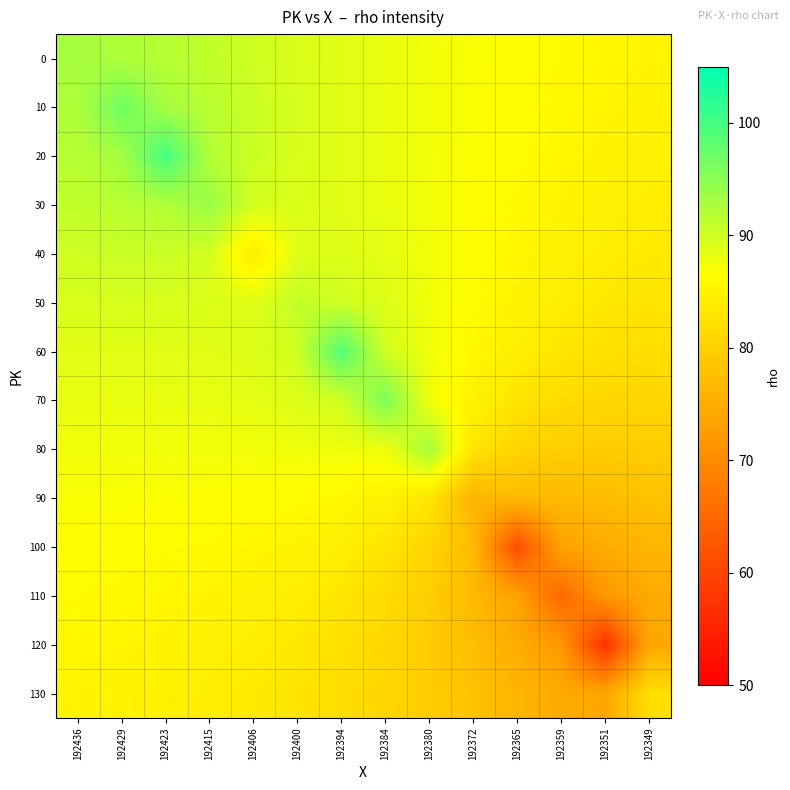

Reading right to left, list all the values displayed in this chart.

0: 192349=85.3	192351=85.6	192359=86.1	192365=86.5	192372=87.1	192380=87.6	192384=88.2	192394=88.7	192400=89.4	192406=90.2	192415=91.0	192423=91.9	192429=92.4	192436=93.0
10: 192349=85.0	192351=85.4	192359=85.9	192365=86.4	192372=87.0	192380=87.6	192384=88.2	192394=88.8	192400=89.5	192406=90.5	192415=91.7	192423=93.1	192429=97.0	192436=92.4
20: 192349=84.6	192351=85.1	192359=85.6	192365=86.2	192372=86.9	192380=87.5	192384=88.2	192394=88.8	192400=89.5	192406=90.5	192415=92.1	192423=100.0	192429=93.1	192436=91.9
30: 192349=84.2	192351=84.7	192359=85.3	192365=85.9	192372=86.7	192380=87.5	192384=88.2	192394=88.8	192400=89.1	192406=89.8	192415=94.0	192423=92.1	192429=91.7	192436=91.0
40: 192349=83.6	192351=84.1	192359=84.8	192365=85.6	192372=86.5	192380=87.5	192384=88.5	192394=89.1	192400=89.0	192406=84.0	192415=89.8	192423=90.5	192429=90.5	192436=90.2
50: 192349=82.9	192351=83.4	192359=84.1	192365=85.1	192372=86.3	192380=87.7	192384=89.1	192394=90.1	192400=91.0	192406=89.0	192415=89.1	192423=89.5	192429=89.5	192436=89.4
60: 192349=82.0	192351=82.4	192359=83.1	192365=84.3	192372=85.8	192380=87.8	192384=90.0	192394=99.0	192400=90.1	192406=89.1	192415=88.8	192423=88.8	192429=88.8	192436=88.7
70: 192349=80.9	192351=81.1	192359=81.7	192365=82.9	192372=85.0	192380=87.7	192384=96.0	192394=90.0	192400=89.1	192406=88.5	192415=88.2	192423=88.2	192429=88.2	192436=88.2
80: 192349=79.5	192351=79.4	192359=79.7	192365=80.7	192372=83.0	192380=93.0	192384=87.7	192394=87.8	192400=87.7	192406=87.5	192415=87.5	192423=87.5	192429=87.6	192436=87.6
90: 192349=77.9	192351=77.3	192359=76.8	192365=77.0	192372=76.0	192380=83.0	192384=85.0	192394=85.8	192400=86.3	192406=86.5	192415=86.7	192423=86.9	192429=87.0	192436=87.1
100: 192349=76.2	192351=74.9	192359=73.4	192365=61.0	192372=77.0	192380=80.7	192384=82.9	192394=84.3	192400=85.1	192406=85.6	192415=85.9	192423=86.2	192429=86.4	192436=86.5
110: 192349=74.5	192351=72.0	192359=65.0	192365=73.4	192372=76.8	192380=79.7	192384=81.7	192394=83.1	192400=84.1	192406=84.8	192415=85.3	192423=85.6	192429=85.9	192436=86.1
120: 192349=74.1	192351=57.0	192359=72.0	192365=74.9	192372=77.3	192380=79.4	192384=81.1	192394=82.4	192400=83.4	192406=84.1	192415=84.7	192423=85.1	192429=85.4	192436=85.6
130: 192349=82.0	192351=74.1	192359=74.5	192365=76.2	192372=77.9	192380=79.5	192384=80.9	192394=82.0	192400=82.9	192406=83.6	192415=84.2	192423=84.6	192429=85.0	192436=85.3